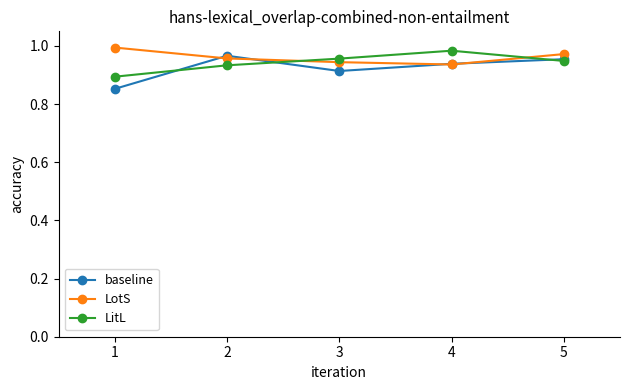

How many series are shown in this chart?

3